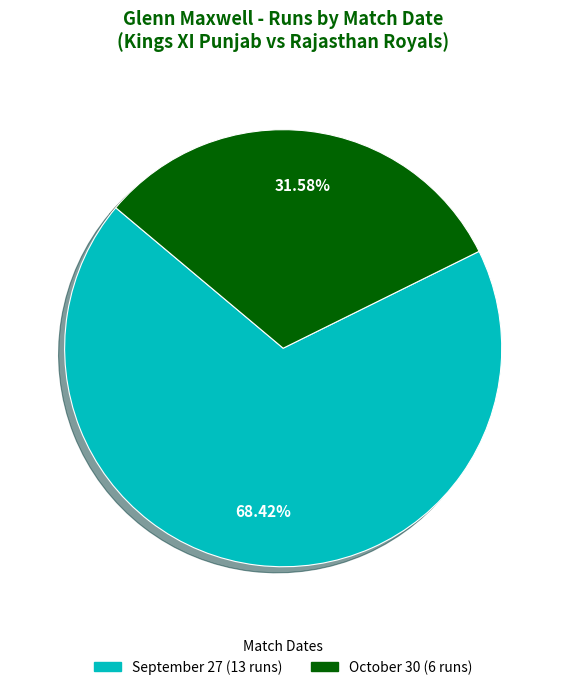

How much of the chart is everything except October 30?

68.4%